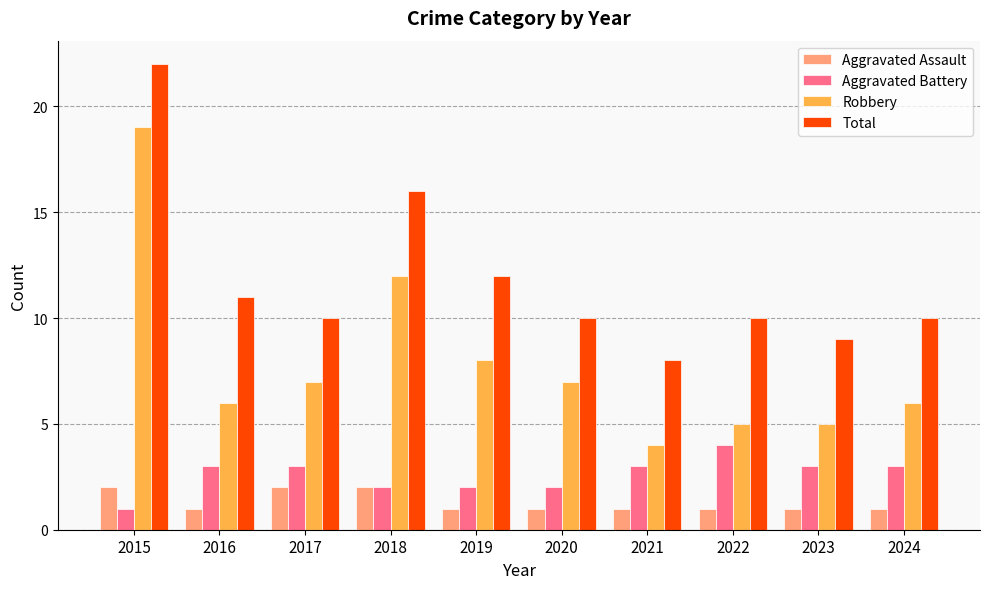

What is the difference between the maximum and minimum values in the Aggravated Battery series?

3